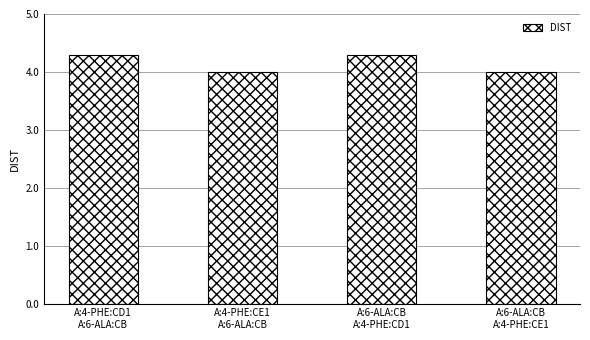

The chart shows a value of 4.3 at A:4-PHE:CD1
A:6-ALA:CB. True or false?

True